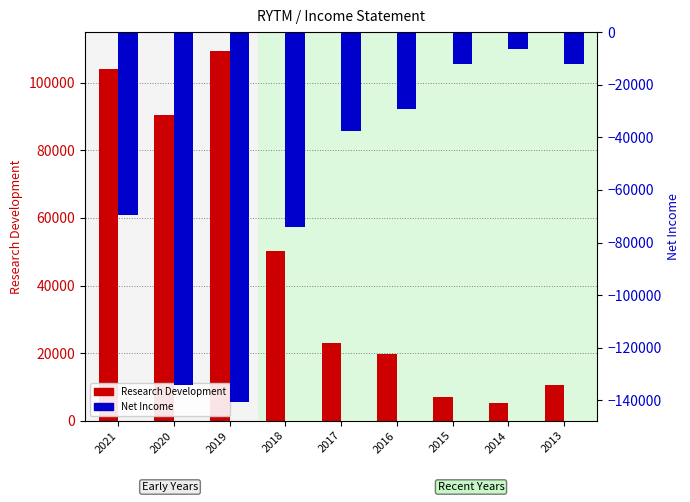

At which label is Research Development closest to 57400?

2018